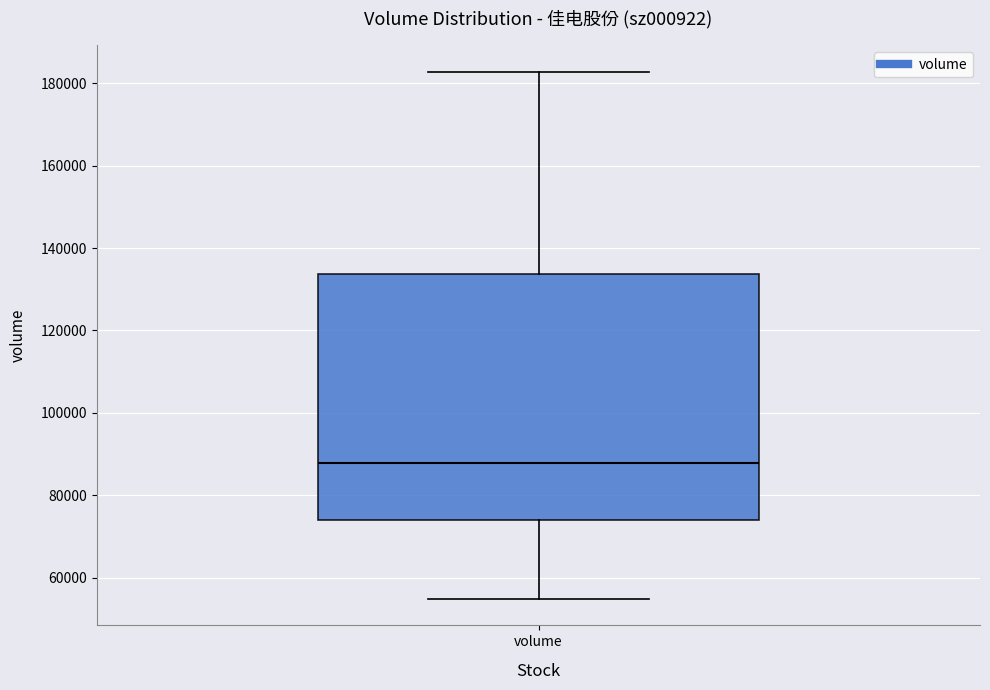

Read this box plot against the y-axis: the position of the median line, the range covered by the box, and the ends of both whiskers. The values are not printed on the chart, so give them approximately, as read against the axis.

median 88000, box 74000 to 134000, whiskers 54000 to 182000